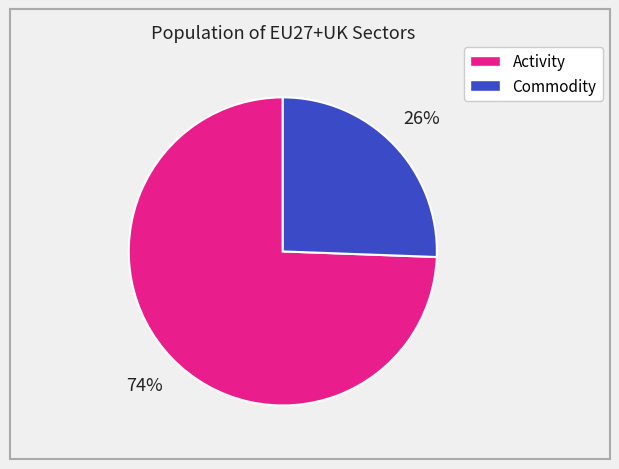

Is there any slice that represents more than half of the pie?

Yes